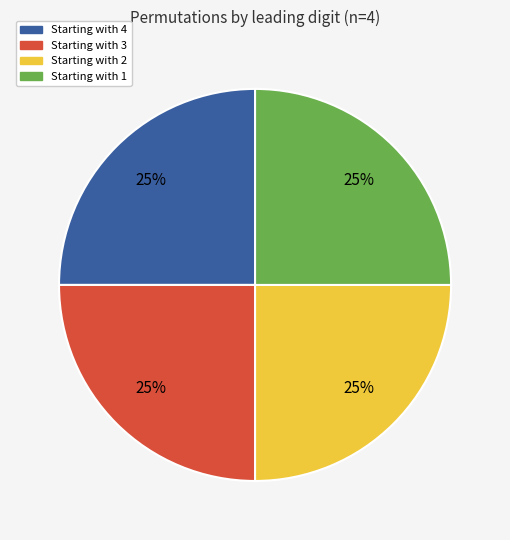

To the nearest percent, what is the average slice percentage?

25%